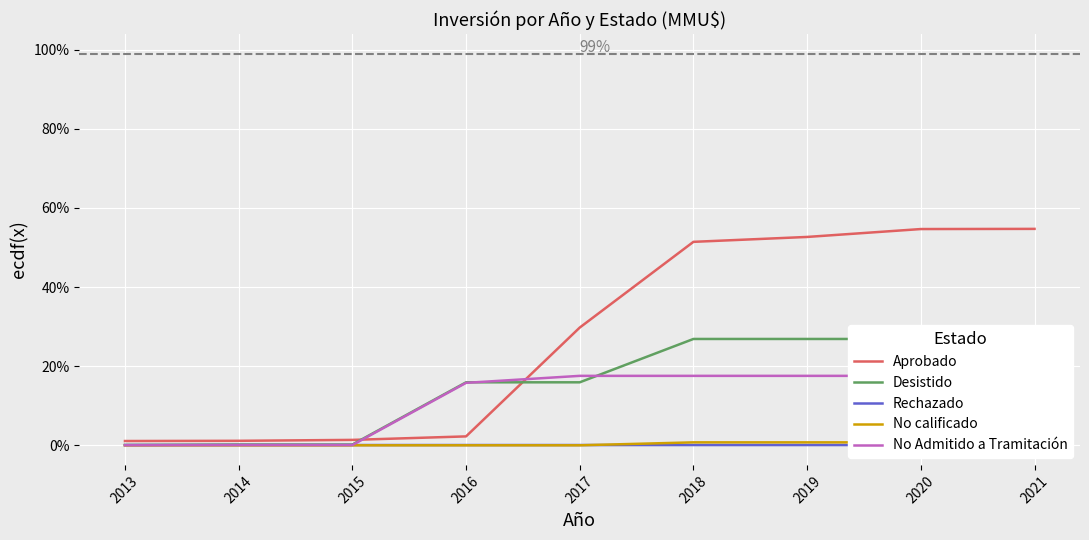

The value of Aprobado at 2018 is 51.4. True or false?

True